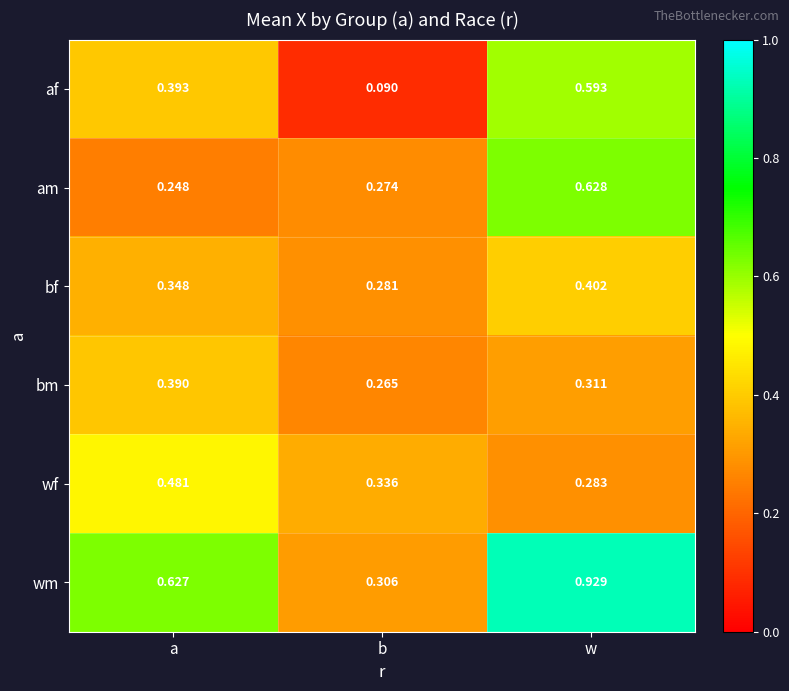

Which series has the largest total across all categories?

wm